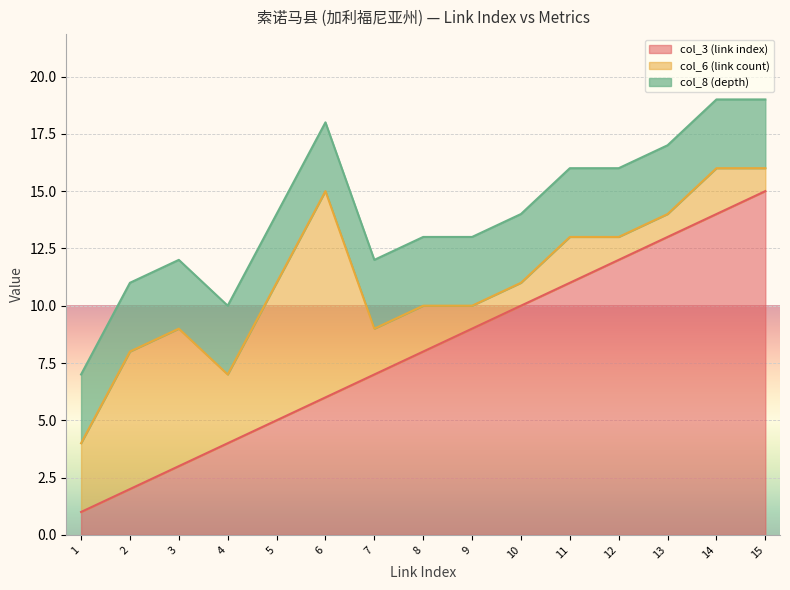

What is the average value of the col_6 (link count) series?

3